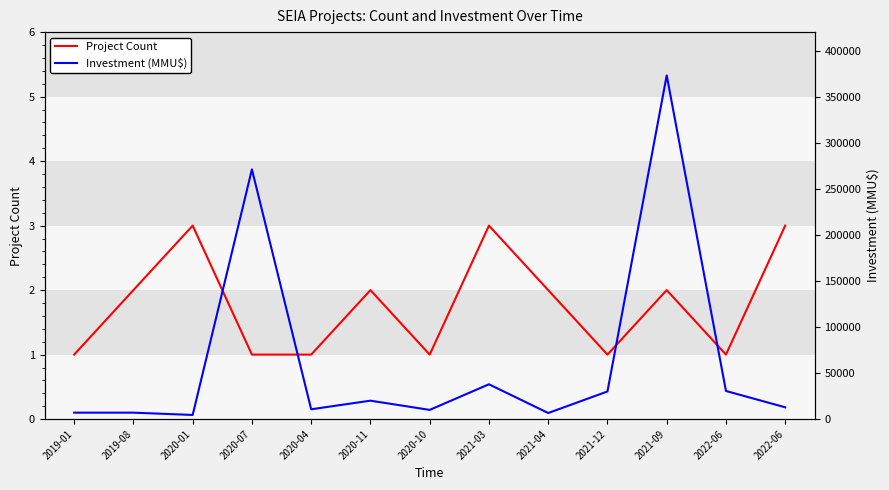

True or false: Investment (MMU$) and Project Count cross at least once.

False